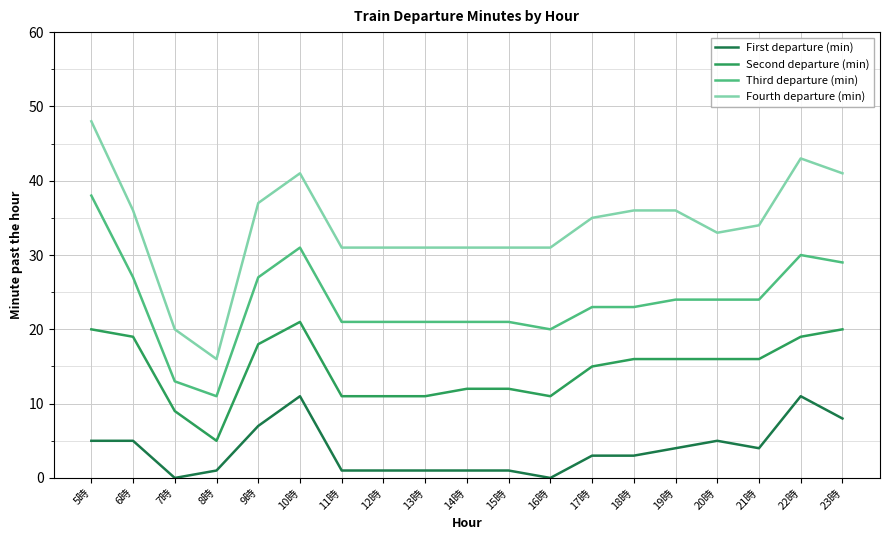

What is the difference between the maximum and minimum values in the Second departure (min) series?

16